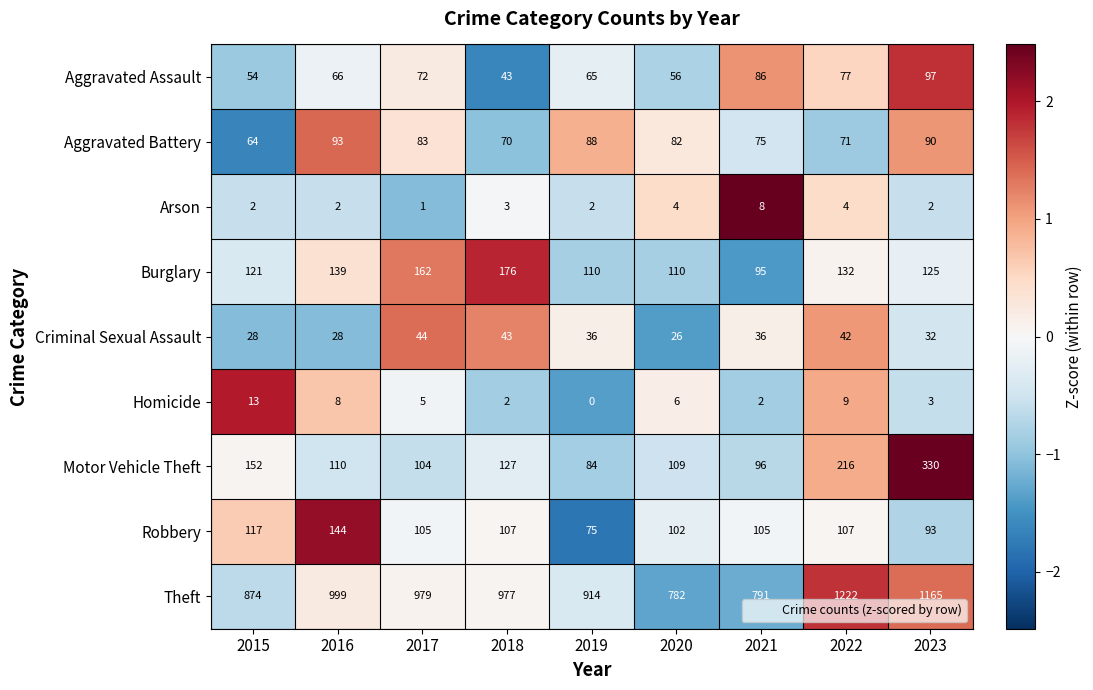

How many values in the Aggravated Battery series are below 82?

4